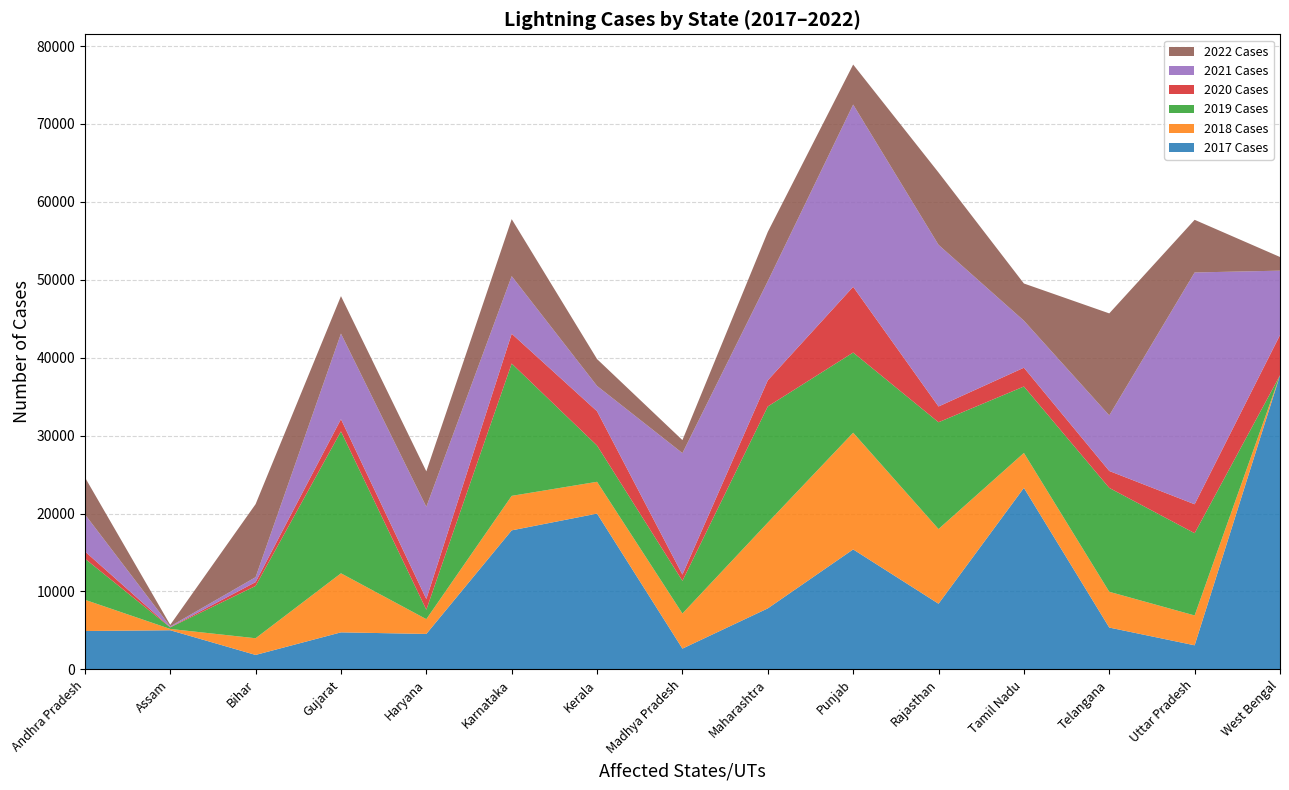

Reading left to right, transcribe all the data shown in this chart.

2017 Cases: Andhra Pradesh=4925	Assam=5024	Bihar=1854	Gujarat=4753	Haryana=4550	Karnataka=17844	Kerala=19994	Madhya Pradesh=2666	Maharashtra=7829	Punjab=15398	Rajasthan=8427	Tamil Nadu=23294	Telangana=5369	Uttar Pradesh=3092	West Bengal=37746
2018 Cases: Andhra Pradesh=4011	Assam=166	Bihar=2142	Gujarat=7579	Haryana=1898	Karnataka=4427	Kerala=4083	Madhya Pradesh=4506	Maharashtra=11011	Punjab=14980	Rajasthan=9587	Tamil Nadu=4486	Telangana=4592	Uttar Pradesh=3829	West Bengal=0
2019 Cases: Andhra Pradesh=5286	Assam=196	Bihar=6712	Gujarat=18219	Haryana=1207	Karnataka=16986	Kerala=4652	Madhya Pradesh=4189	Maharashtra=14907	Punjab=10289	Rajasthan=13706	Tamil Nadu=8527	Telangana=13331	Uttar Pradesh=10557	West Bengal=0
2020 Cases: Andhra Pradesh=925	Assam=33	Bihar=493	Gujarat=1564	Haryana=1377	Karnataka=3823	Kerala=4399	Madhya Pradesh=806	Maharashtra=3356	Punjab=8435	Rajasthan=2023	Tamil Nadu=2410	Telangana=2173	Uttar Pradesh=3715	West Bengal=5166
2021 Cases: Andhra Pradesh=4760	Assam=103	Bihar=633	Gujarat=10983	Haryana=11835	Karnataka=7393	Kerala=3251	Madhya Pradesh=15592	Maharashtra=12720	Punjab=23389	Rajasthan=20749	Tamil Nadu=6039	Telangana=7135	Uttar Pradesh=29750	West Bengal=8264
2022 Cases: Andhra Pradesh=4754	Assam=191	Bihar=9374	Gujarat=4811	Haryana=4551	Karnataka=7317	Kerala=3446	Madhya Pradesh=1669	Maharashtra=6330	Punjab=5139	Rajasthan=9283	Tamil Nadu=4771	Telangana=13091	Uttar Pradesh=6758	West Bengal=1753